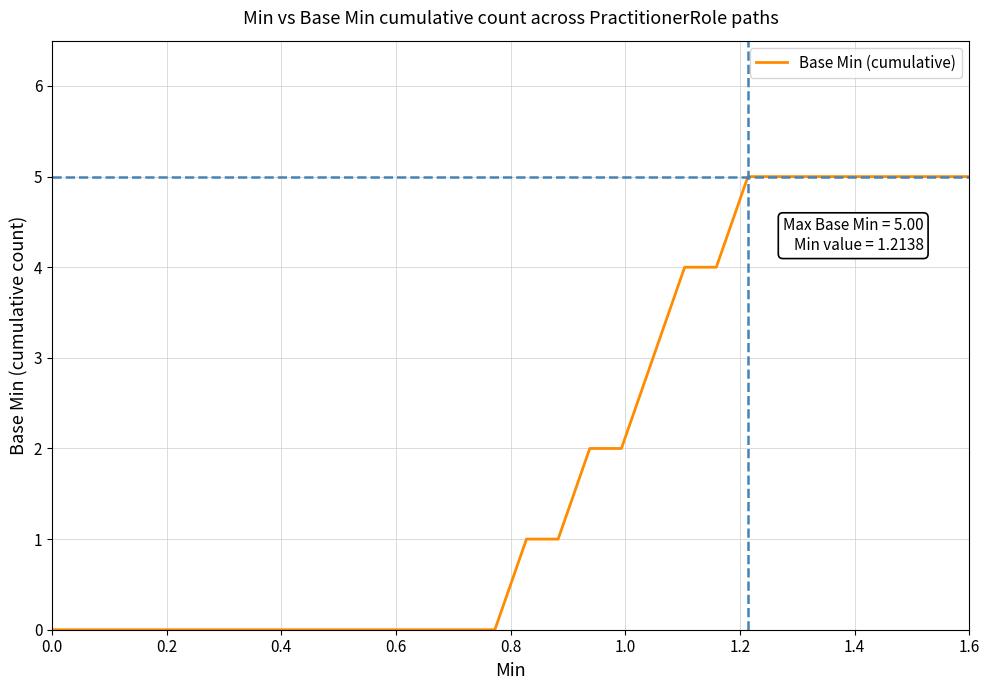

What is the greatest value displayed?

5